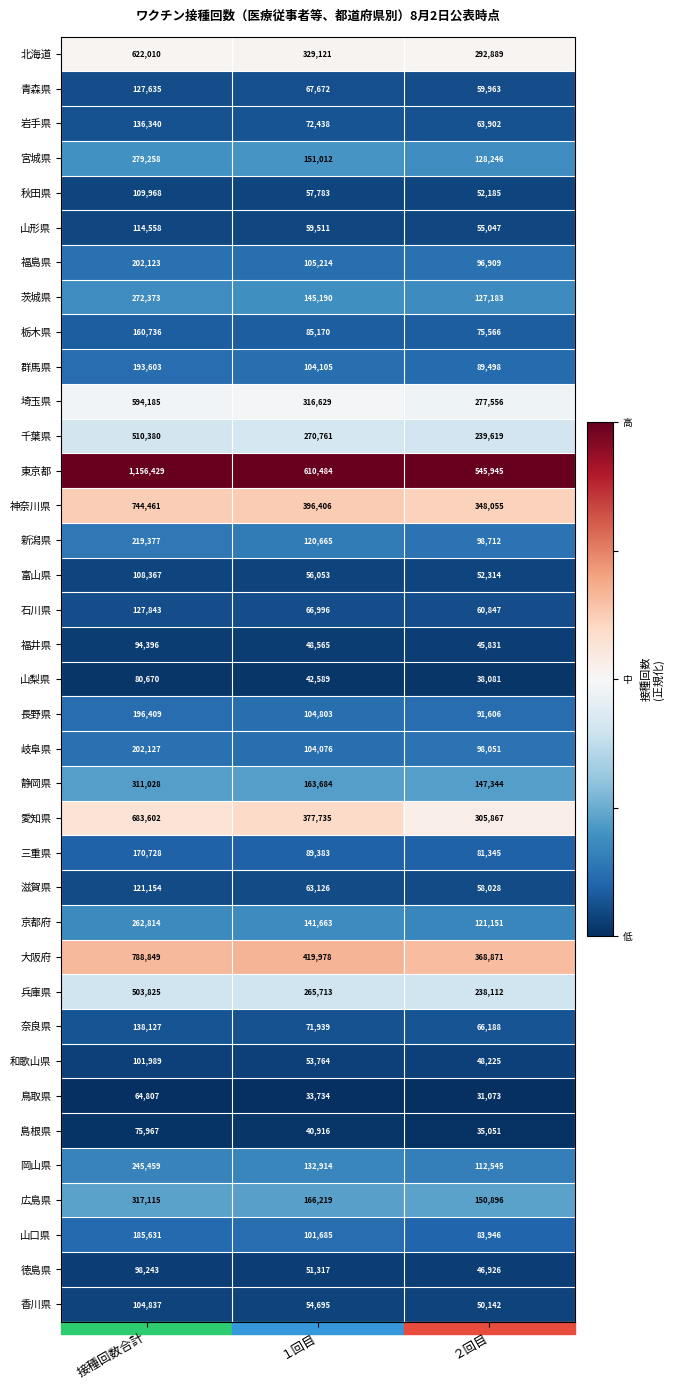

Rank the series at １回目 from highest to lowest value.

東京都, 大阪府, 神奈川県, 愛知県, 北海道, 埼玉県, 千葉県, 兵庫県, 広島県, 静岡県, 宮城県, 茨城県, 京都府, 岡山県, 新潟県, 福島県, 長野県, 群馬県, 岐阜県, 山口県, 三重県, 栃木県, 岩手県, 奈良県, 青森県, 石川県, 滋賀県, 山形県, 秋田県, 富山県, 香川県, 和歌山県, 徳島県, 福井県, 山梨県, 島根県, 鳥取県